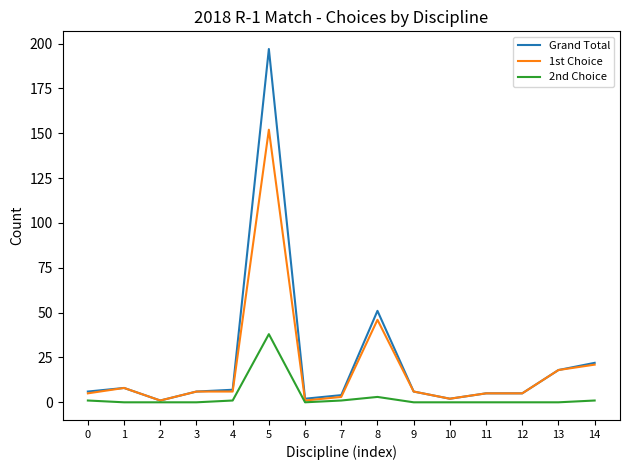

Which series has the widest spread of values?

Grand Total